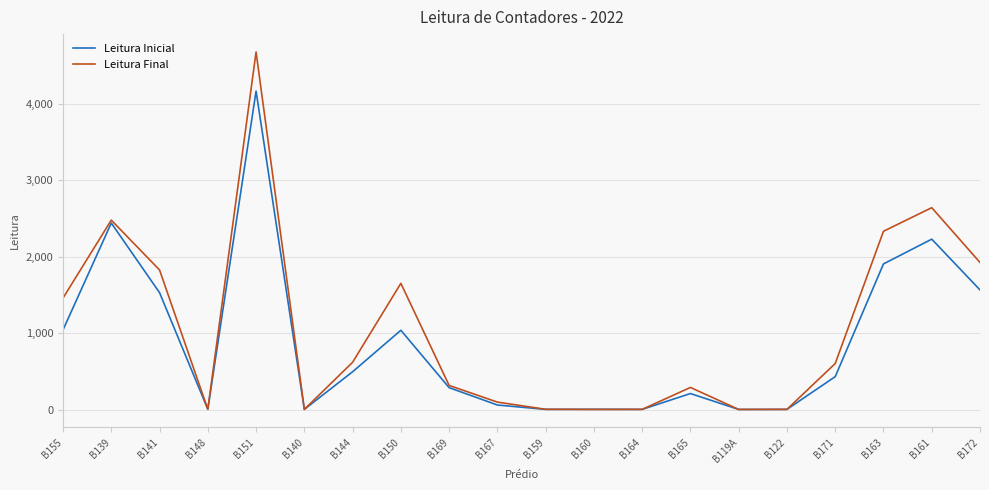

Is the value of Leitura Final at B148 greater than the value of Leitura Inicial at B165?

No